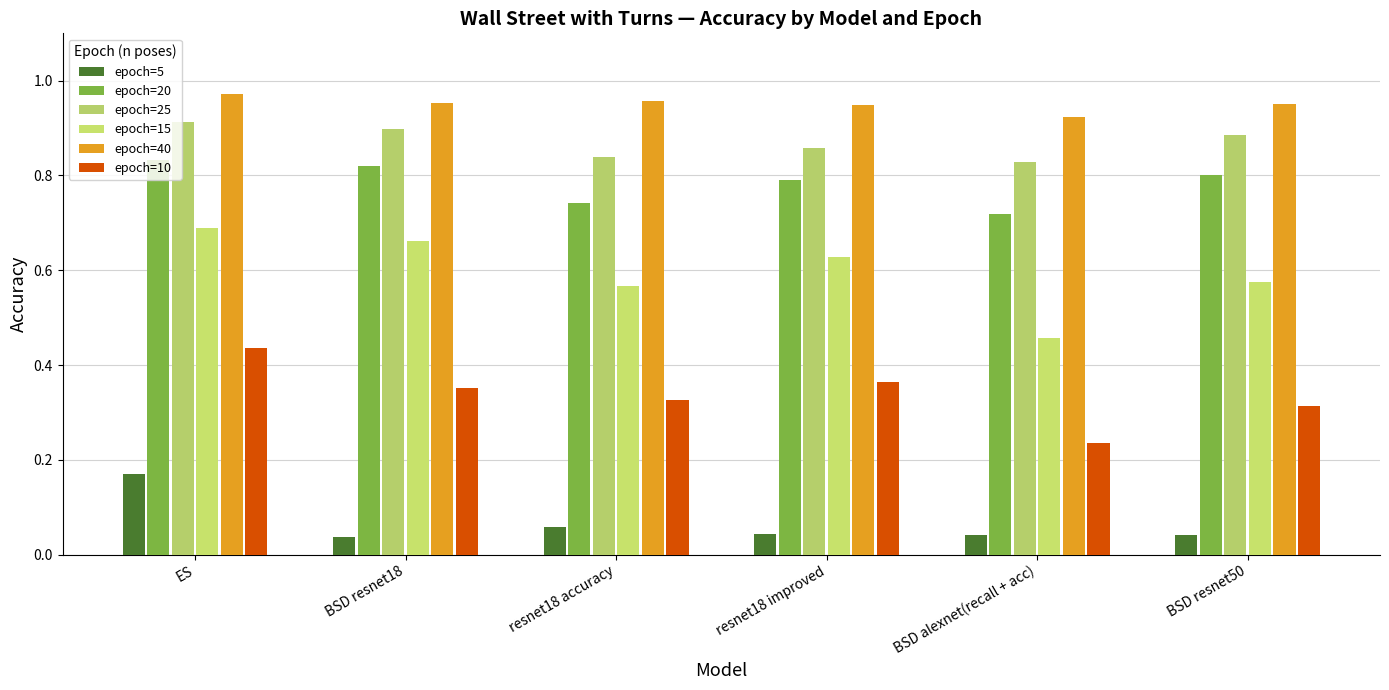

How many categories are shown in the chart?

6